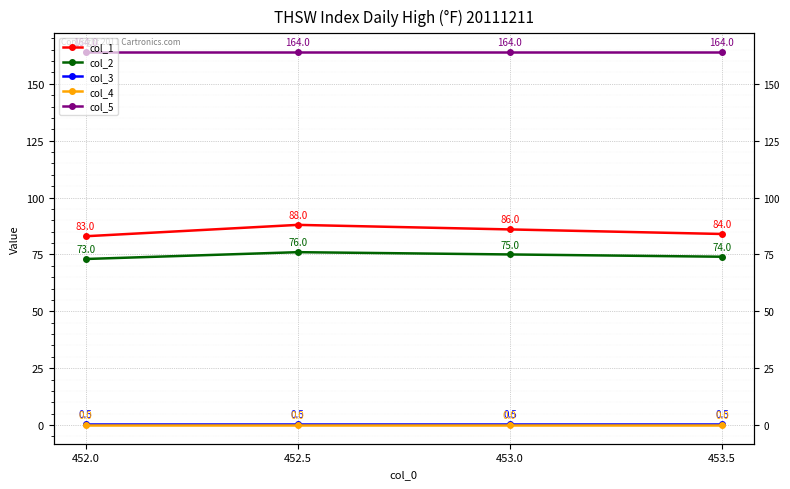

Rank the series by their maximum value, from highest to lowest.

col_5, col_1, col_2, col_3, col_4